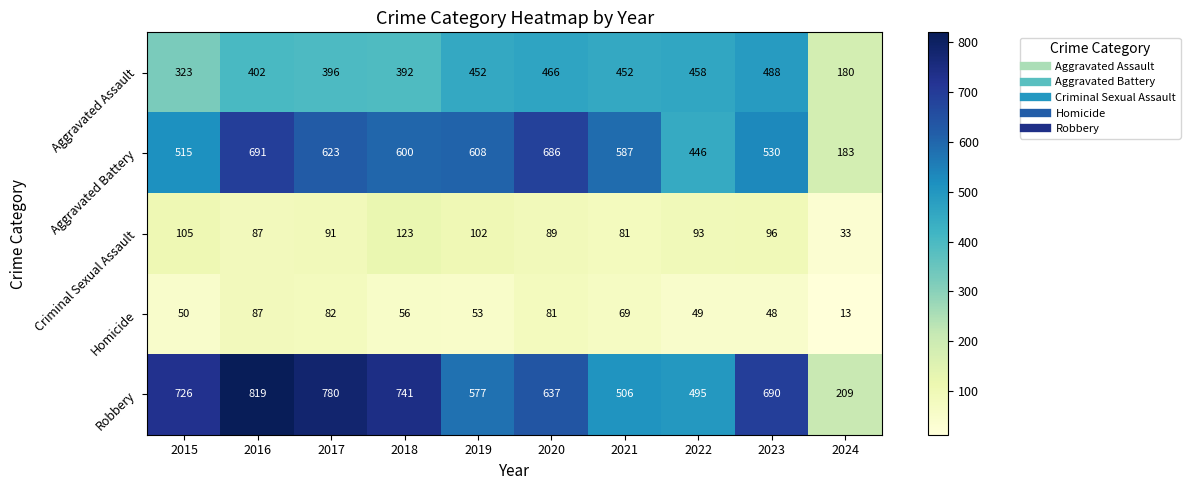

What is the approximate value of Criminal Sexual Assault at 2016?

87